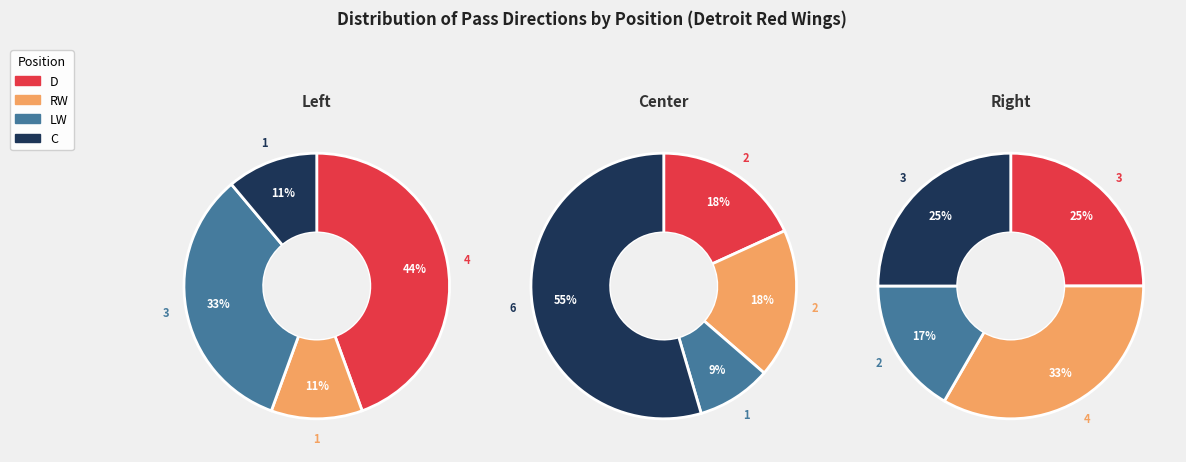

What percentage is the RW slice, to the nearest percent?

11%